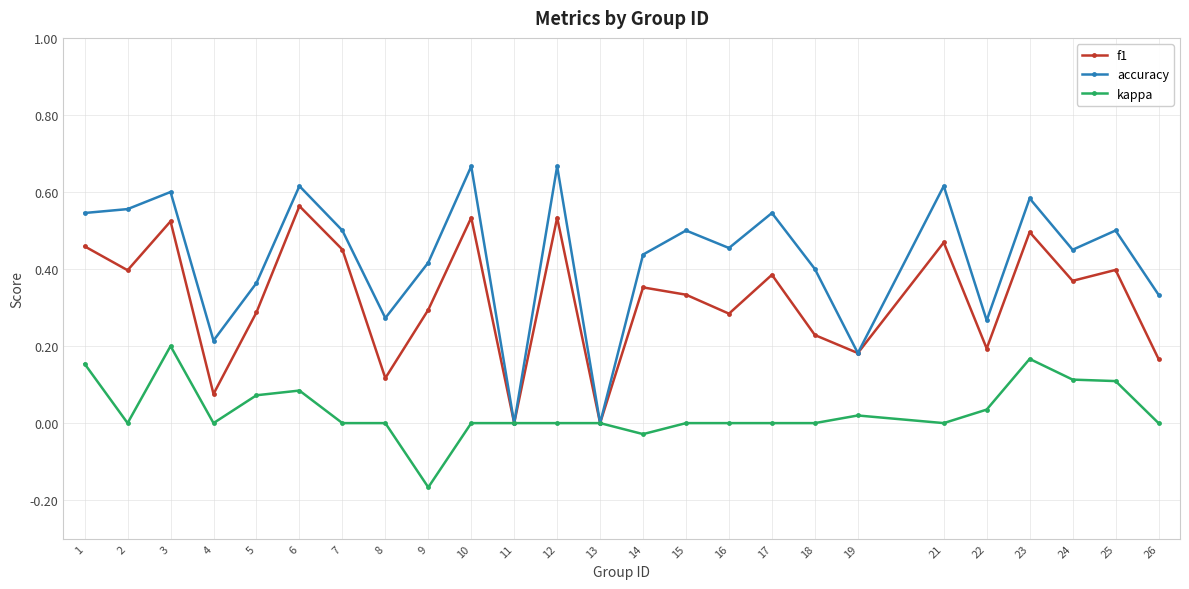

Count the number of data series in this chart.

3